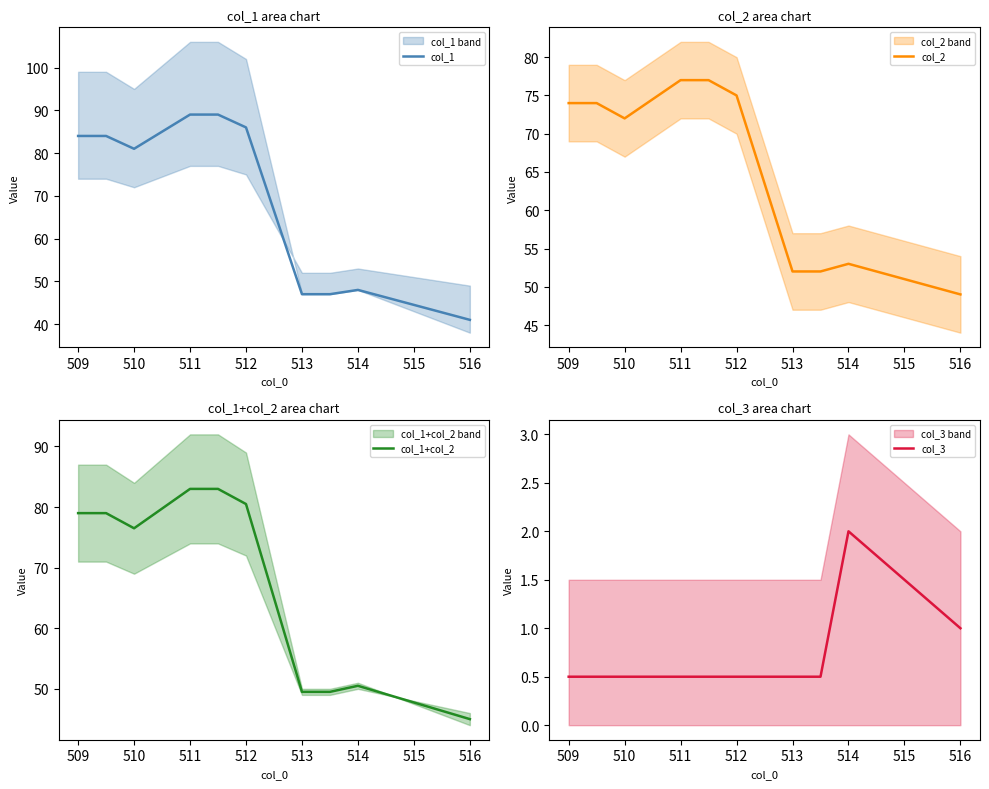

True or false: col_3 and col_2 intersect in this chart.

False